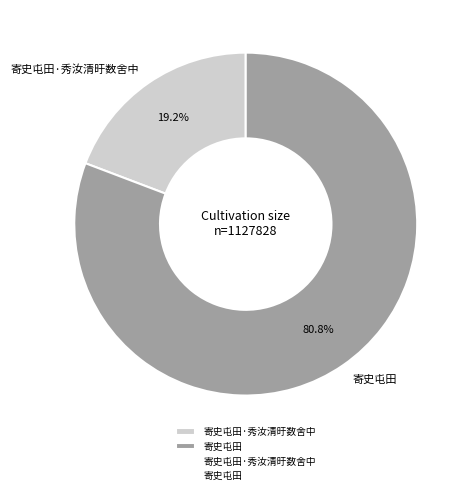

How many slices are in this pie chart?

2